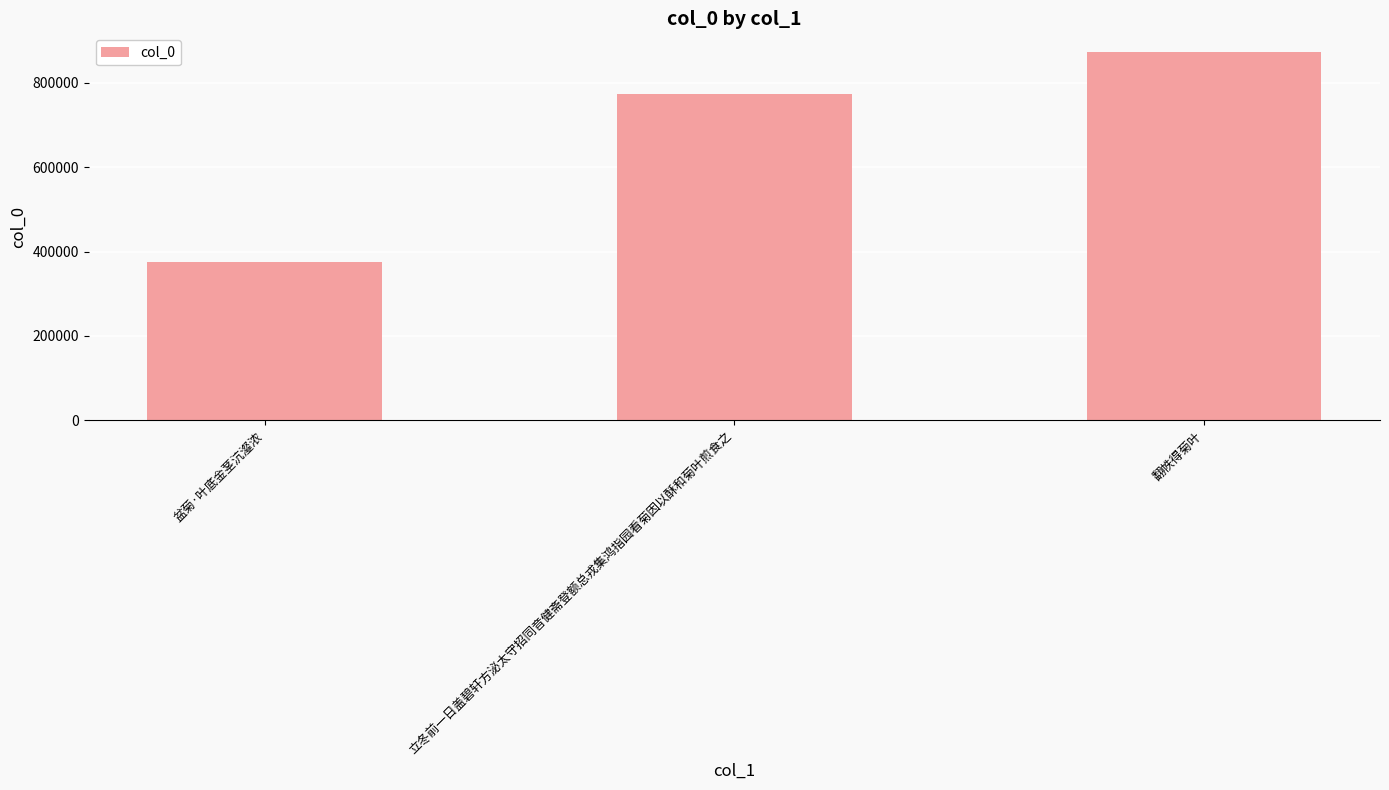

How many values are below 774119?

1